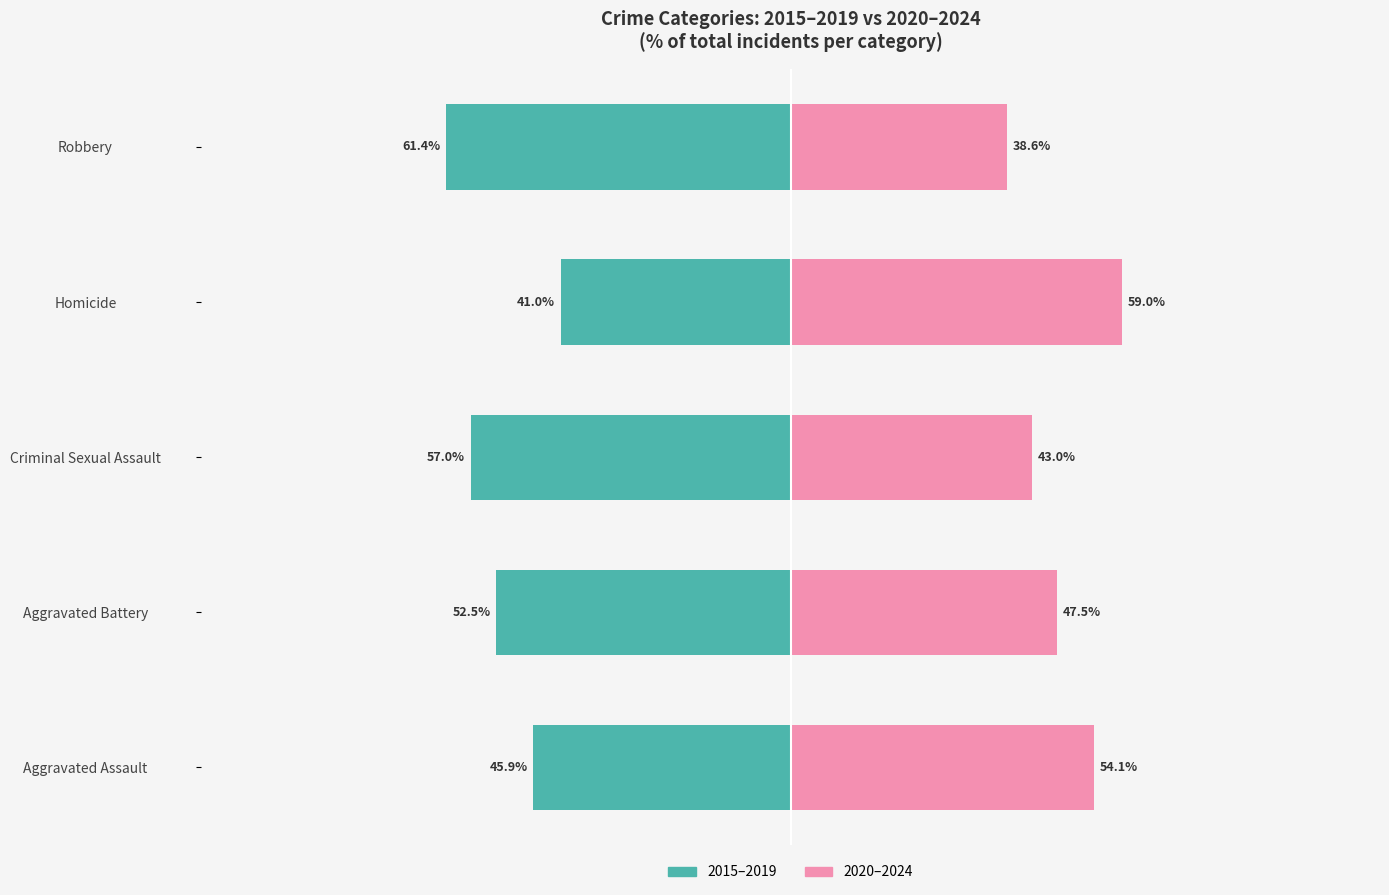

How many distinct data groups are displayed?

2